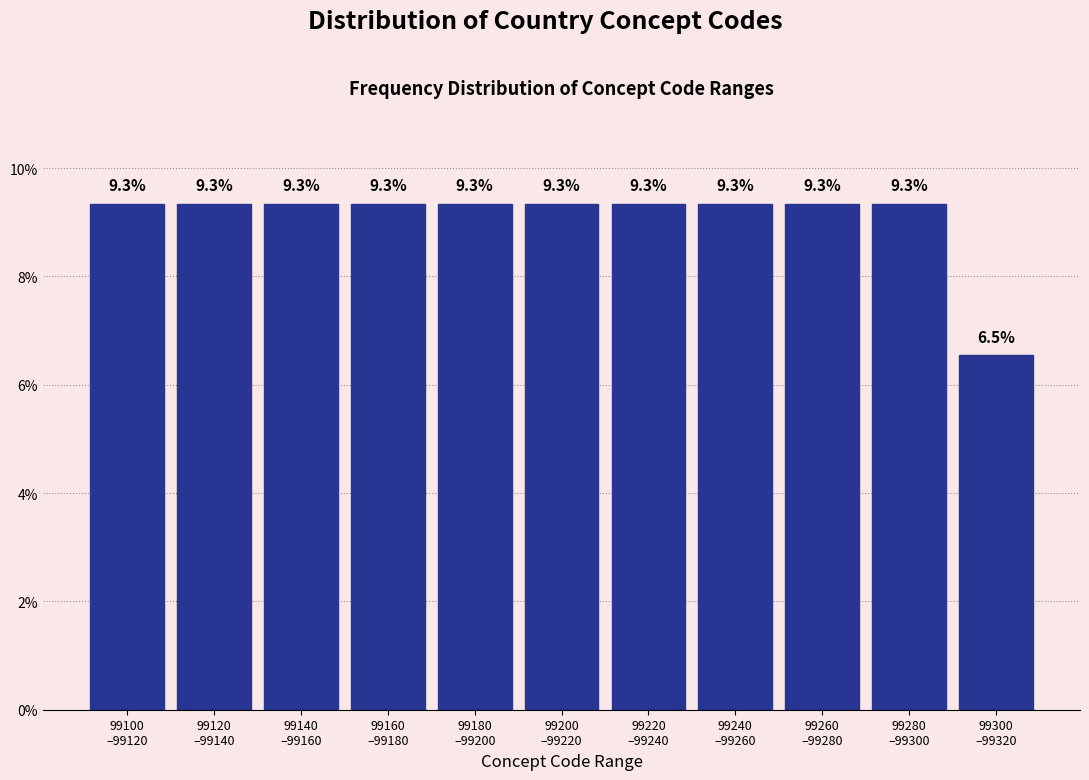

Reading right to left, what are all the values shown in this chart?

6.5	9.3	9.3	9.3	9.3	9.3	9.3	9.3	9.3	9.3	9.3